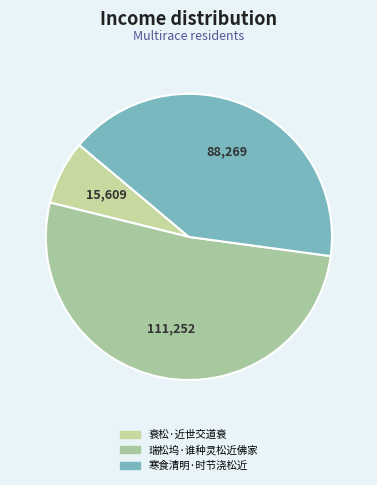

Which slice is the largest?

瑞松坞·谁种灵松近佛家